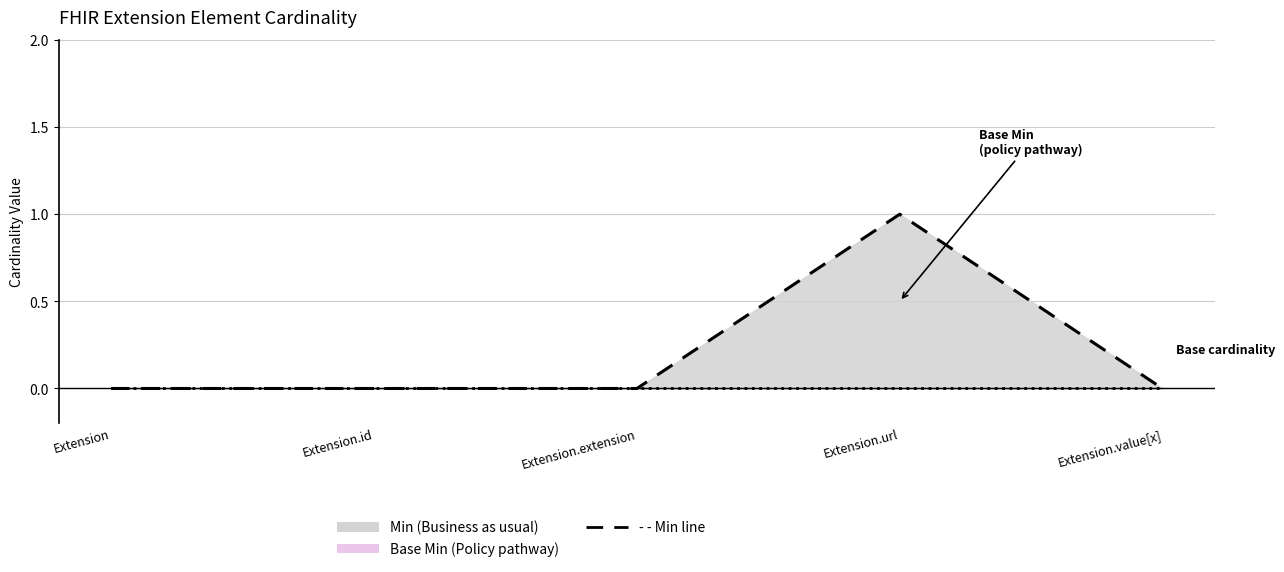

Reading left to right, what are all the values shown in this chart?

Min line: Extension=0	Extension.id=0	Extension.extension=0	Extension.url=1	Extension.value[x]=0
Base Min line: Extension=0	Extension.id=0	Extension.extension=0	Extension.url=0	Extension.value[x]=0